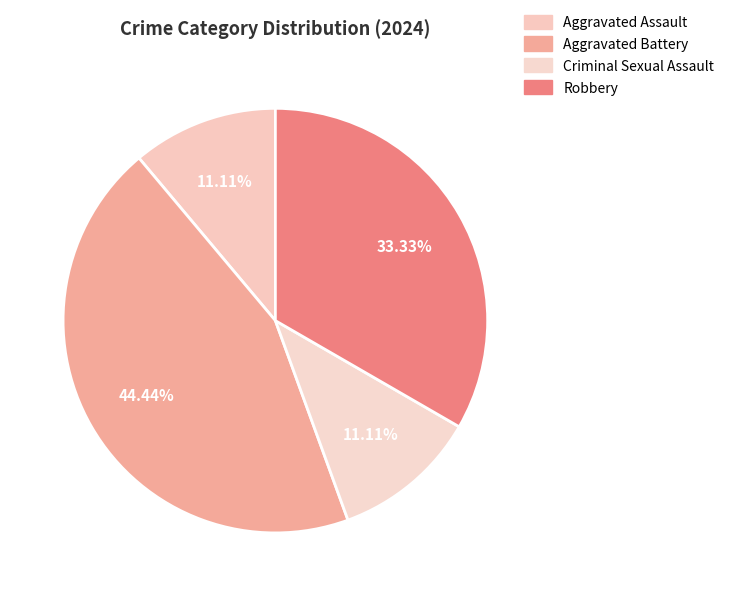

Is there a majority slice in this chart?

No